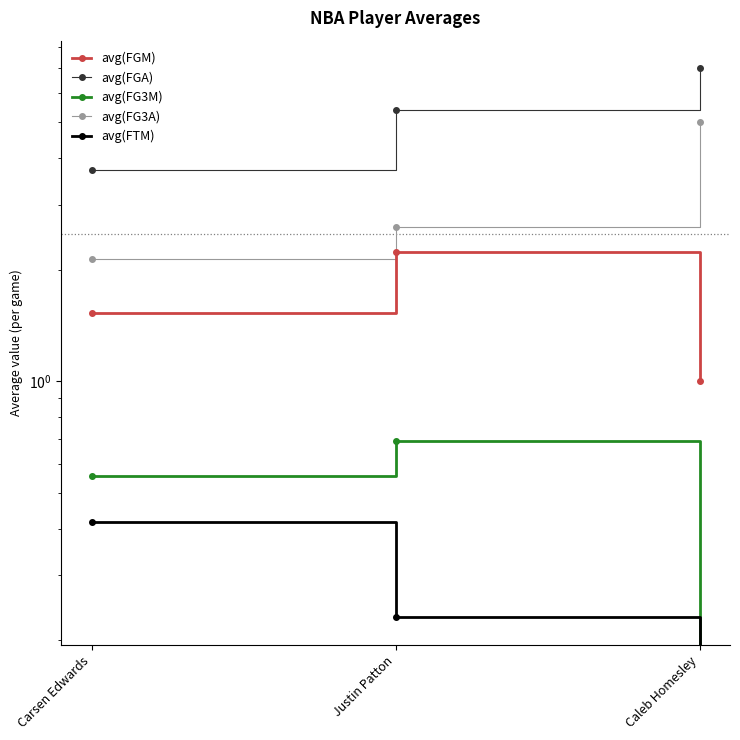

List the series in order of their peak value, highest first.

avg(FGA), avg(FG3A), avg(FGM), avg(FG3M), avg(FTM)